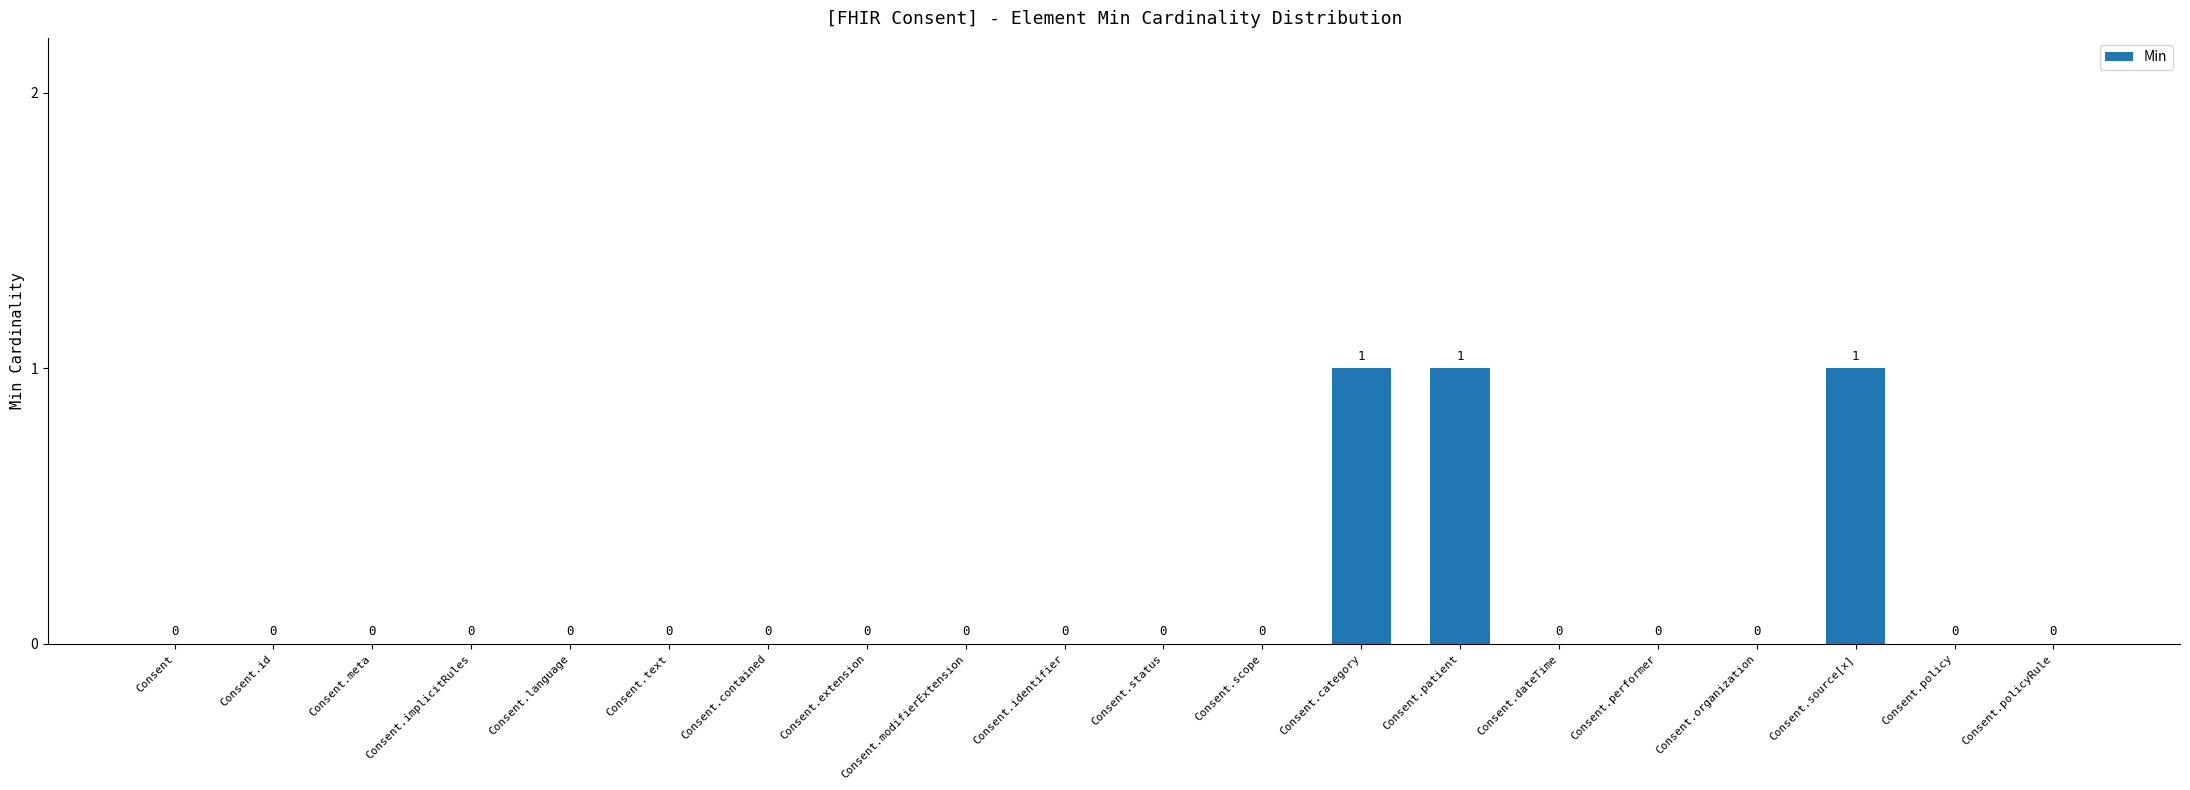

What is the change in value from Consent.status to Consent.source[x]?

+1